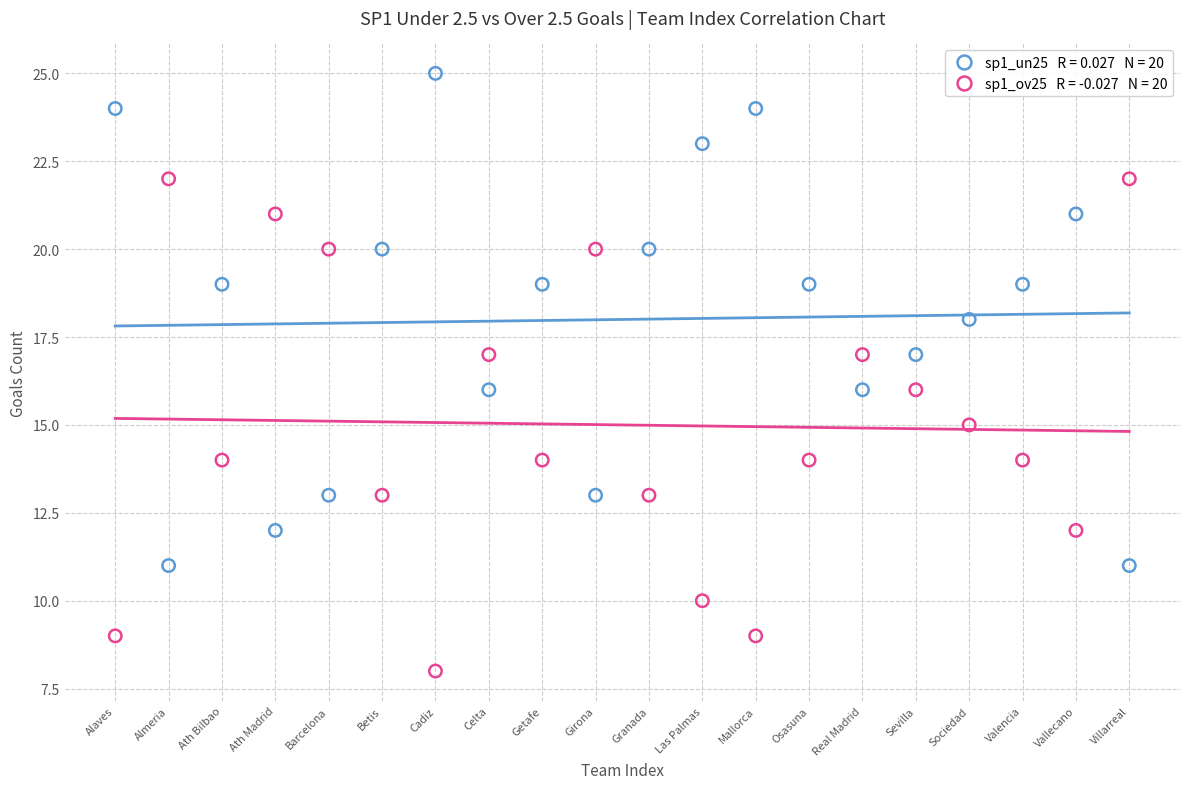

Across all data points, what is the range of X values (max minus min)?

19